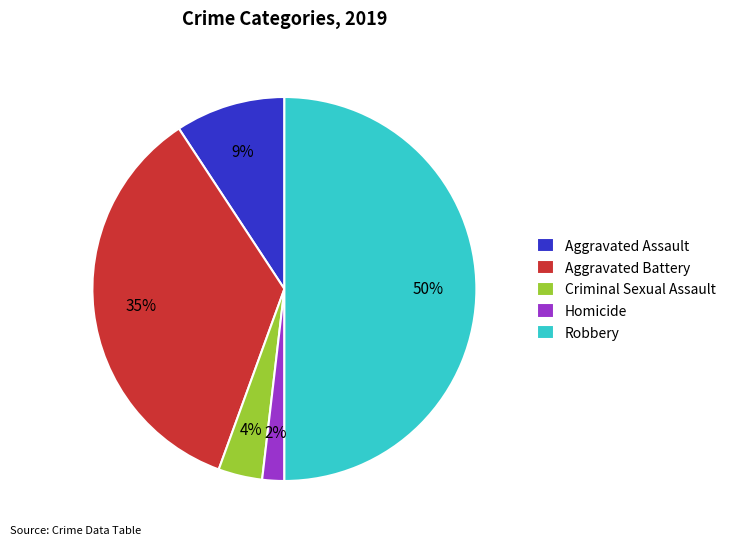

Between Criminal Sexual Assault and Aggravated Assault, which is larger?

Aggravated Assault